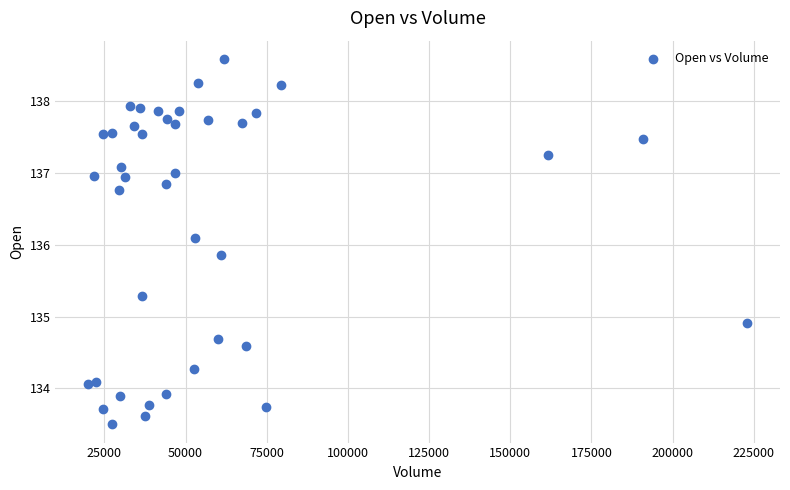

What is the range of Y values (max minus min)?

5.1